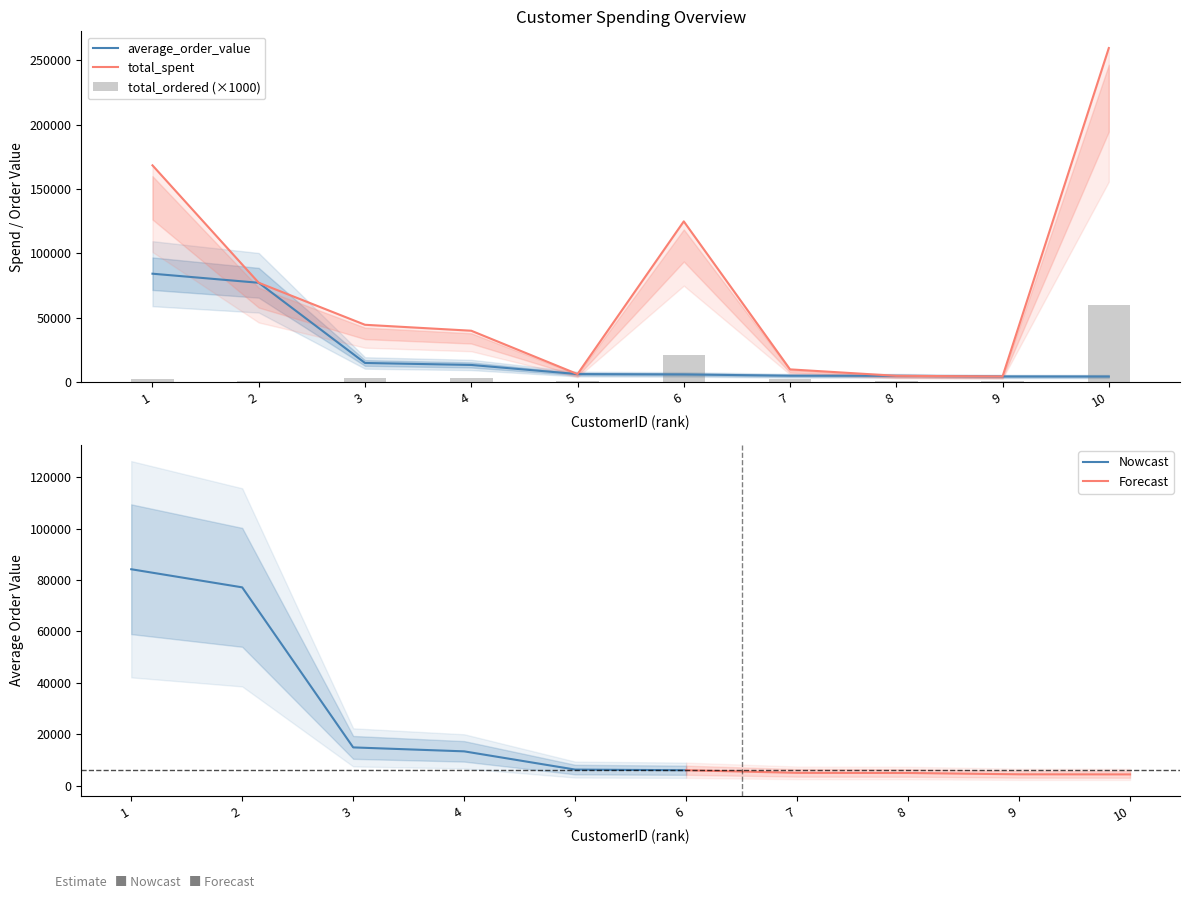

Reading left to right, transcribe all the data shown in this chart.

total_spent: 168472.5	77183.6	44534.3	39916.5	6207.7	124914.5	9864.3	4873.8	4366.8	259657.3
average_order_value: 84236.2	77183.6	14844.8	13305.5	6207.7	5948.3	4932.1	4873.8	4366.8	4327.6
total_ordered: 2000.0	1000.0	3000.0	3000.0	1000.0	21000.0	2000.0	1000.0	1000.0	60000.0